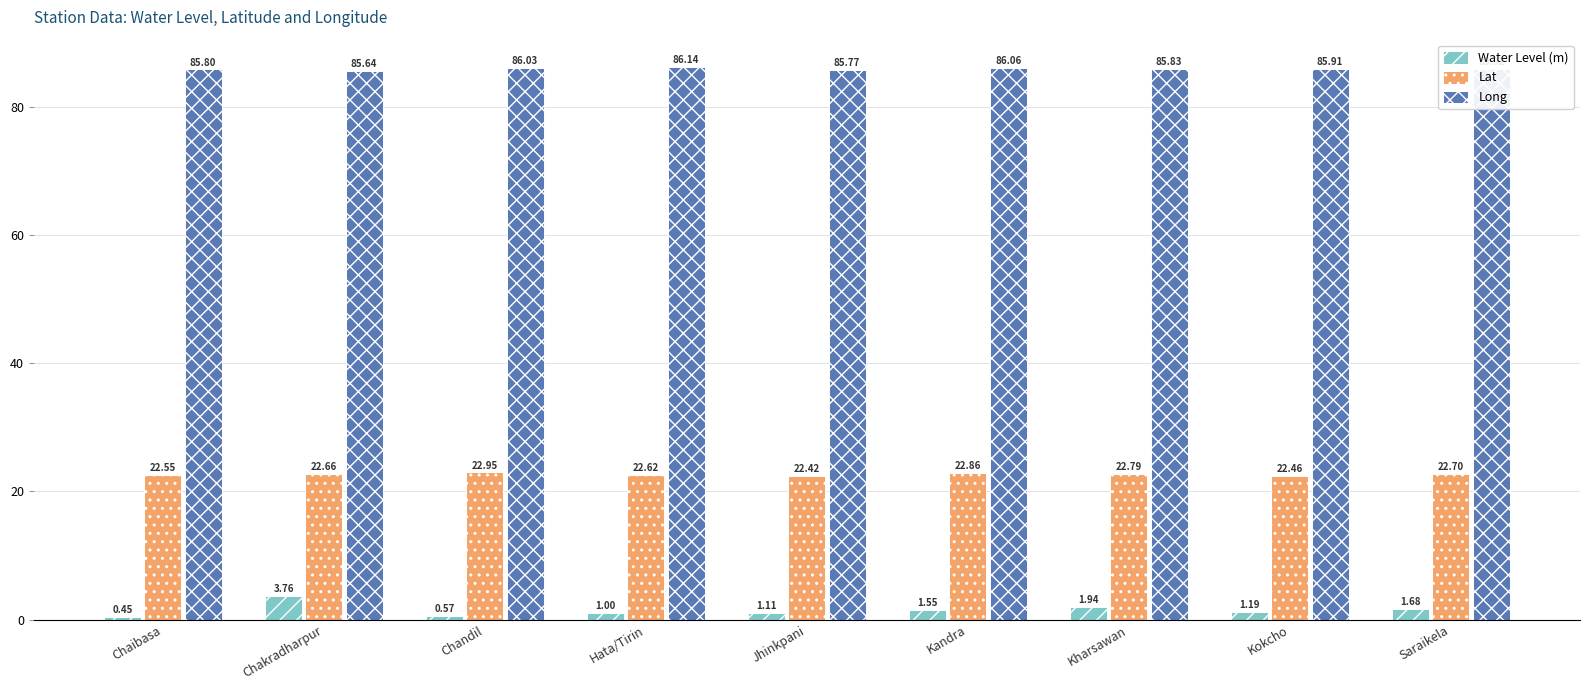

Which series has the largest total across all categories?

Long